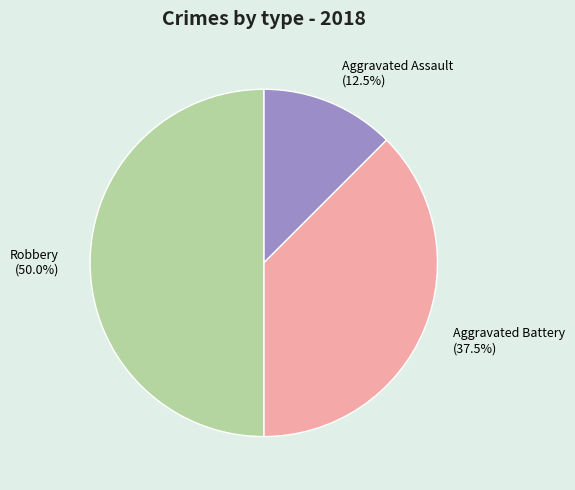

Rank the categories by value from highest to lowest.

Robbery (50.0%), Aggravated Battery (37.5%), Aggravated Assault (12.5%)